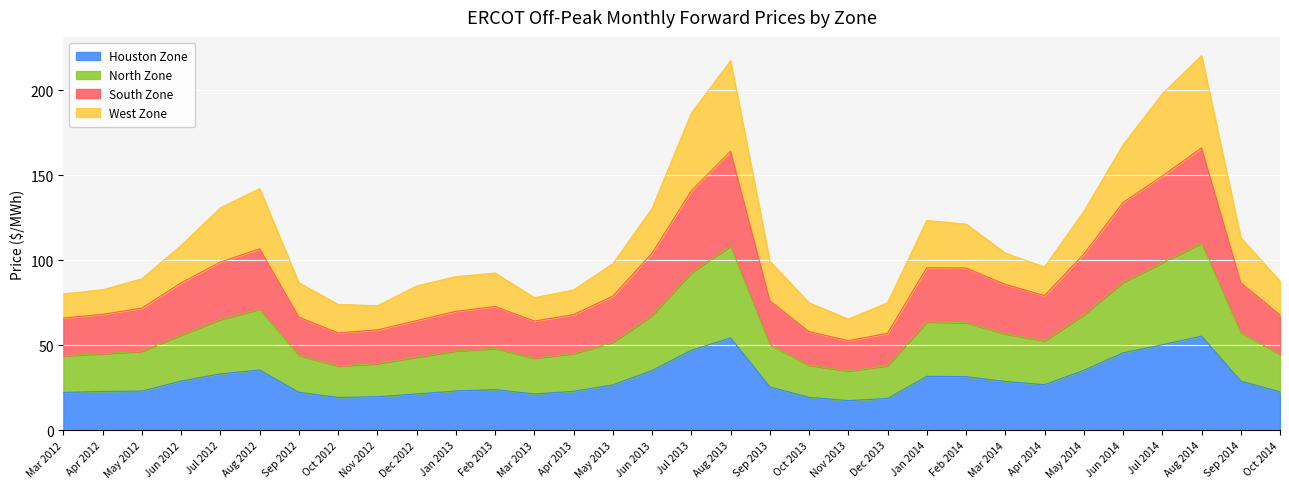

At which label does South Zone reach its peak?

Aug 2014